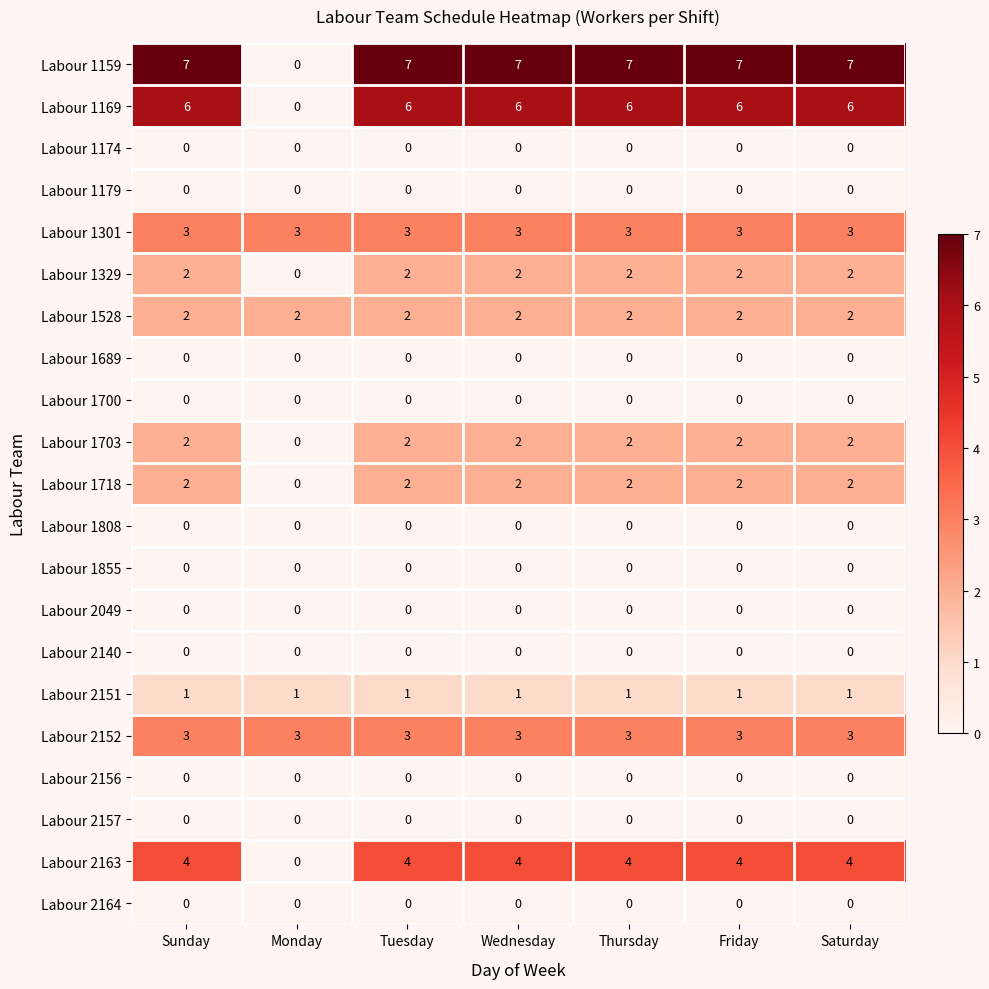

How many data points does each series have?

7